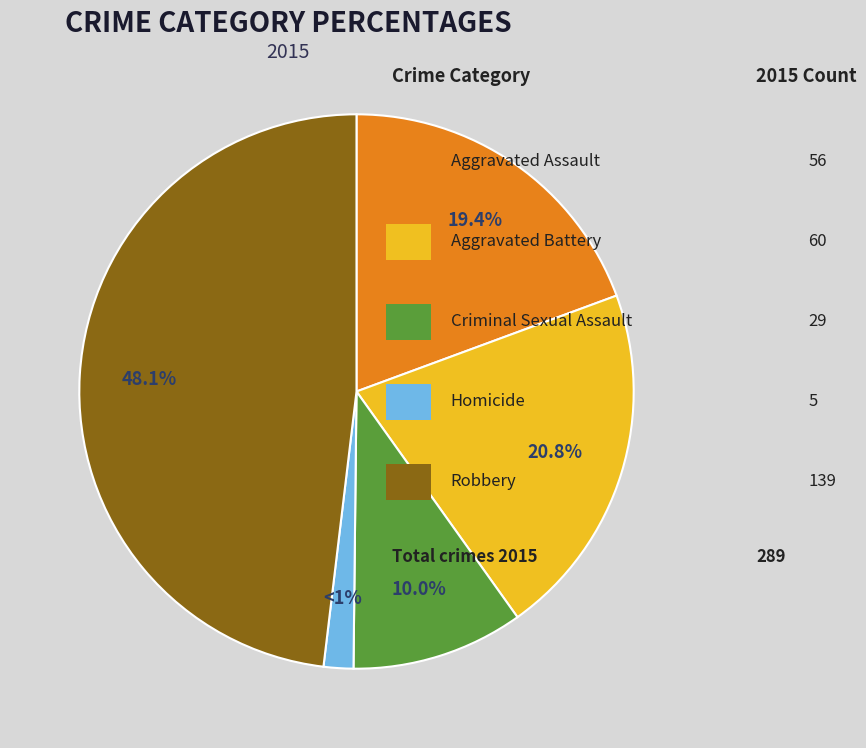

Approximately how many times larger is the value at Aggravated Battery compared to Aggravated Assault?

1.1